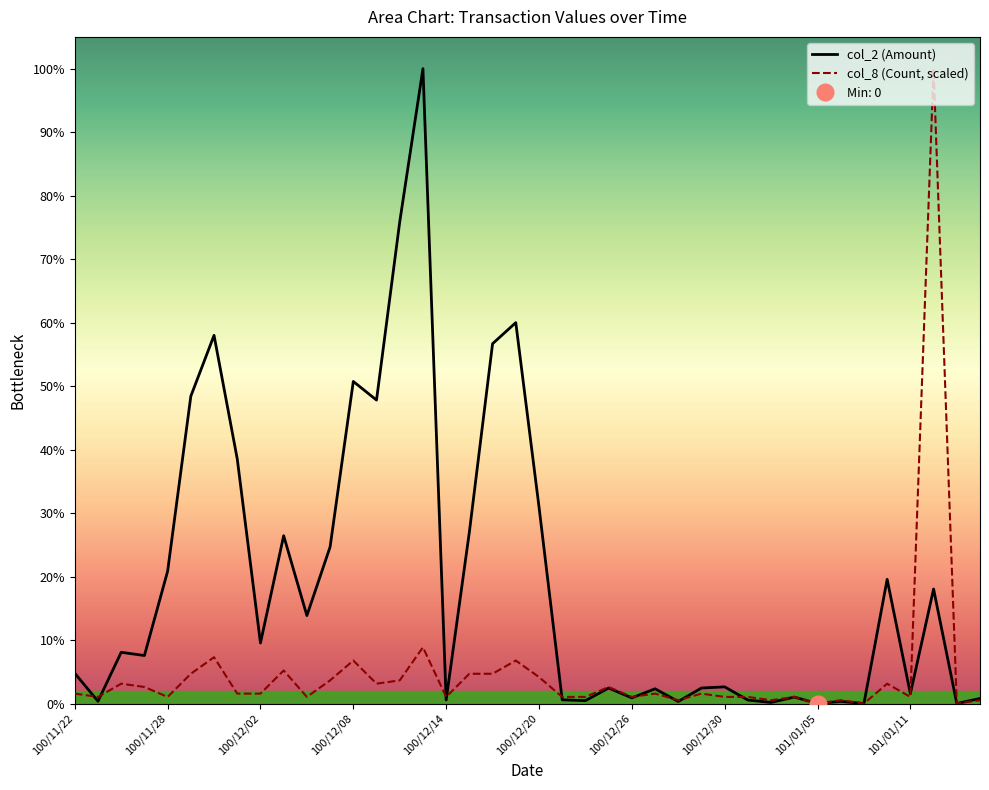

Which series changed the most between 100/11/28 and 100/12/12?

col_2